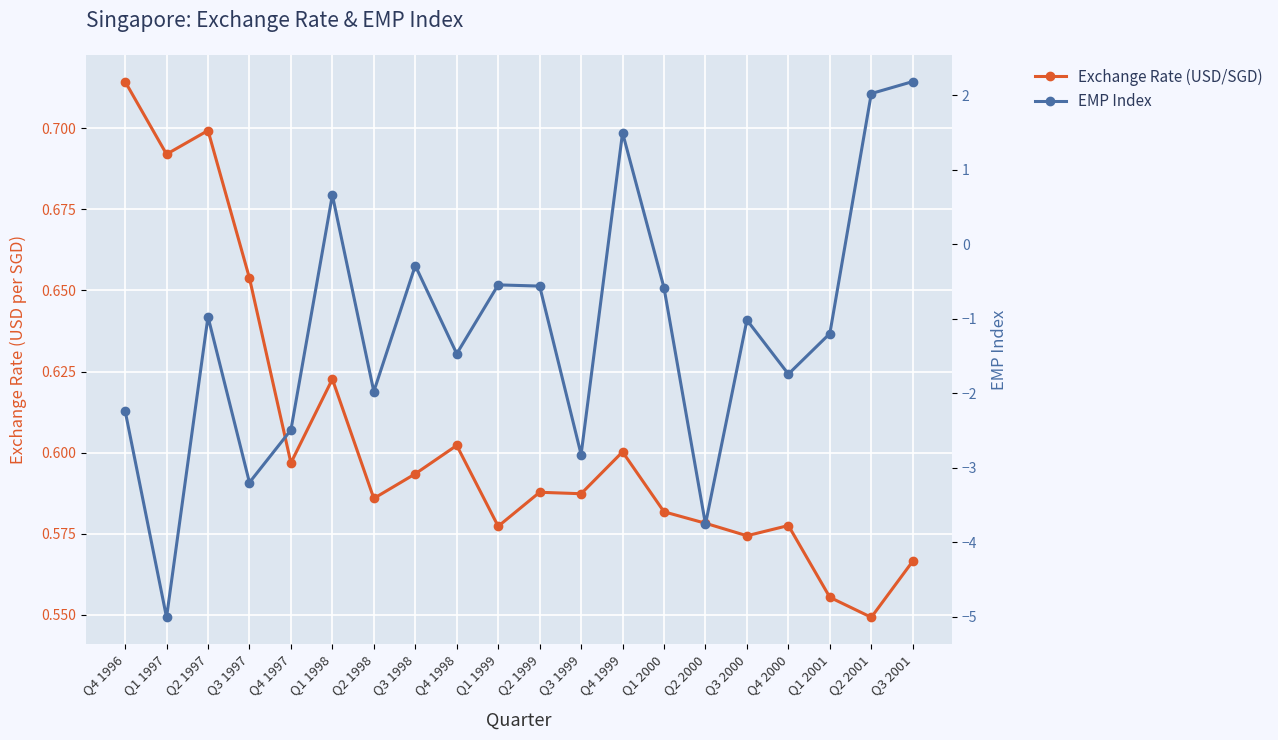

How many positive values does the EMP Index series have?

4